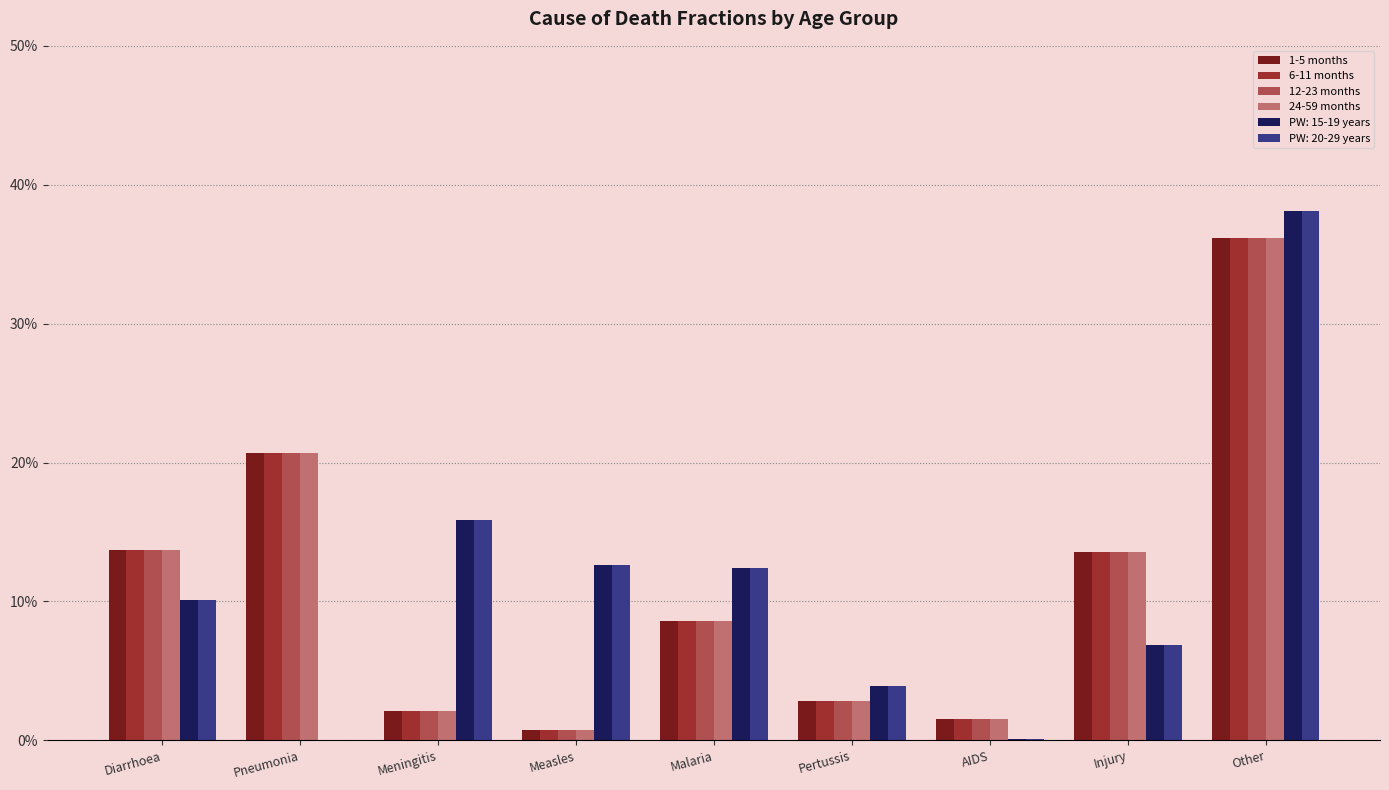

Are the bars grouped side by side (vs. stacked)?

Yes